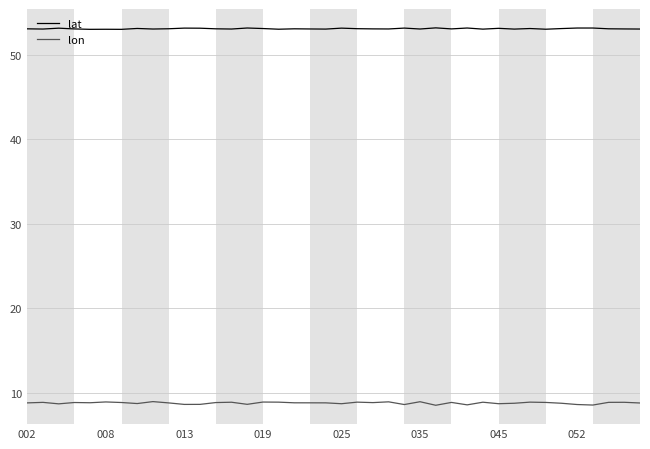

Does the chart have visible grid lines?

Yes